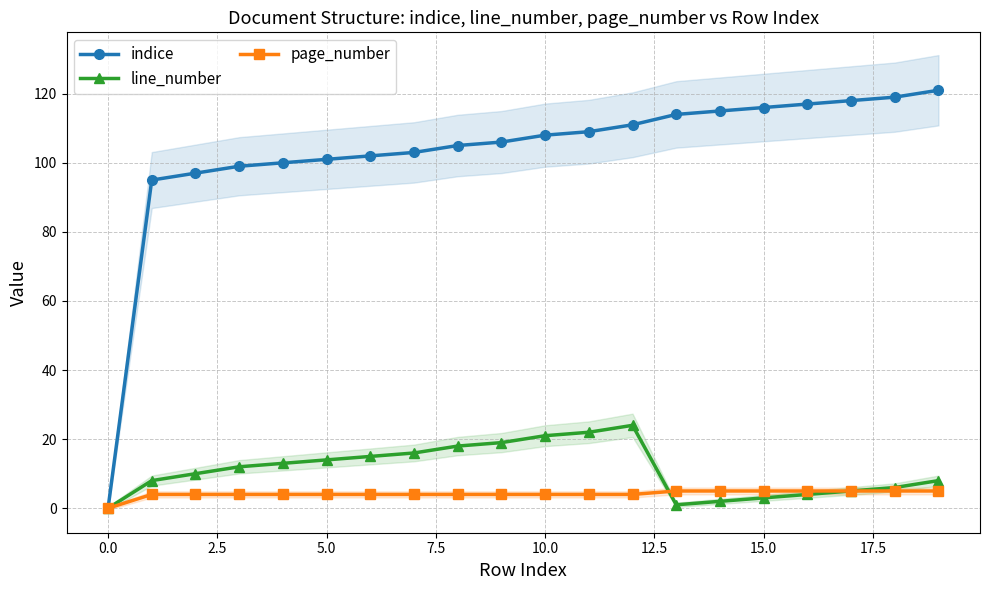

Read the line_number value at 17.

5